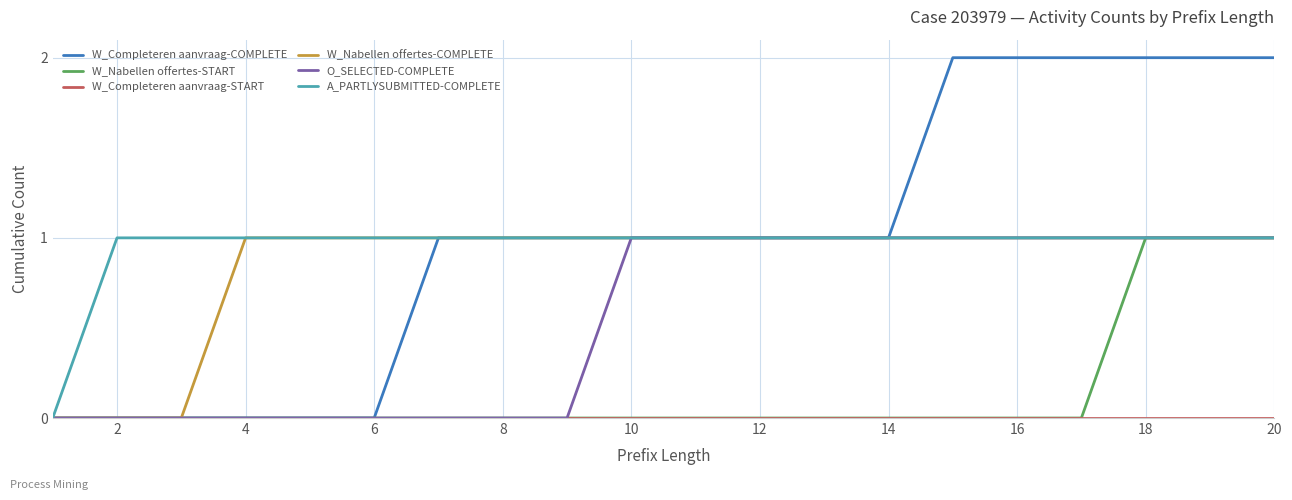

Reading right to left, what are all the values shown in this chart?

W_Completeren aanvraag-COMPLETE: 2	2	2	2	2	2	1	1	1	1	1	1	1	1	0	0	0	0	0	0
W_Nabellen offertes-START: 1	1	1	0	0	0	0	0	0	0	0	0	0	0	0	0	0	0	0	0
W_Completeren aanvraag-START: 0	0	0	0	0	0	0	0	0	0	0	0	0	0	0	0	0	0	0	0
W_Nabellen offertes-COMPLETE: 1	1	1	1	1	1	1	1	1	1	1	1	1	1	1	1	1	0	0	0
O_SELECTED-COMPLETE: 1	1	1	1	1	1	1	1	1	1	1	0	0	0	0	0	0	0	0	0
A_PARTLYSUBMITTED-COMPLETE: 1	1	1	1	1	1	1	1	1	1	1	1	1	1	1	1	1	1	1	0